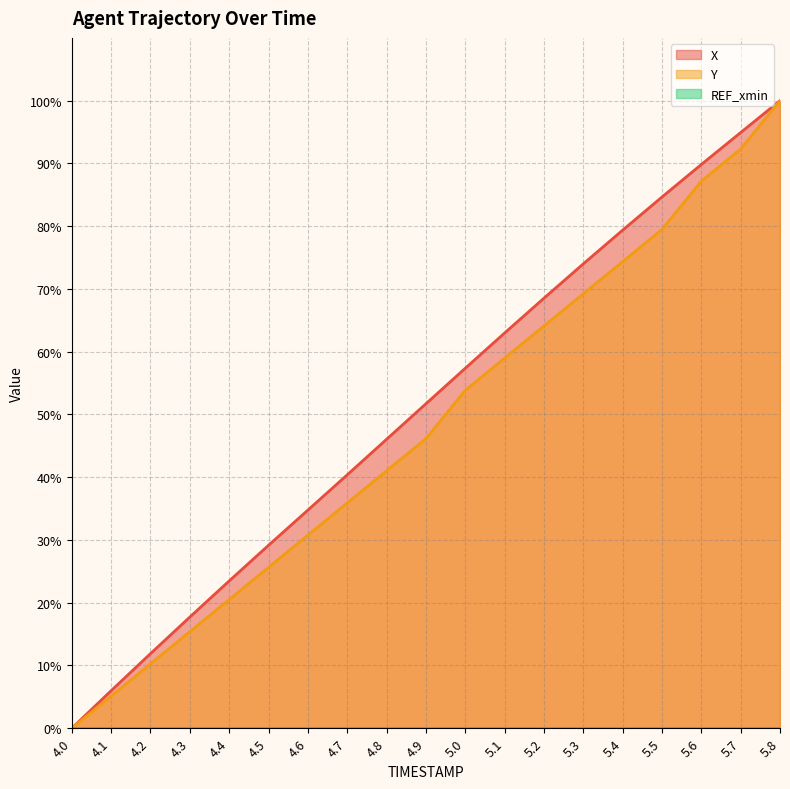

The value of Y at 4.8 is 72.9. True or false?

False